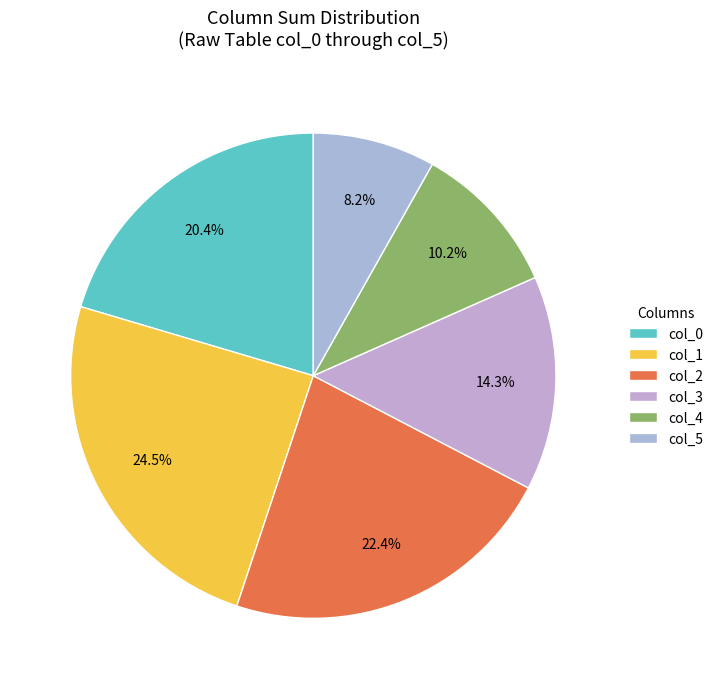

Count the number of slices in the pie.

6